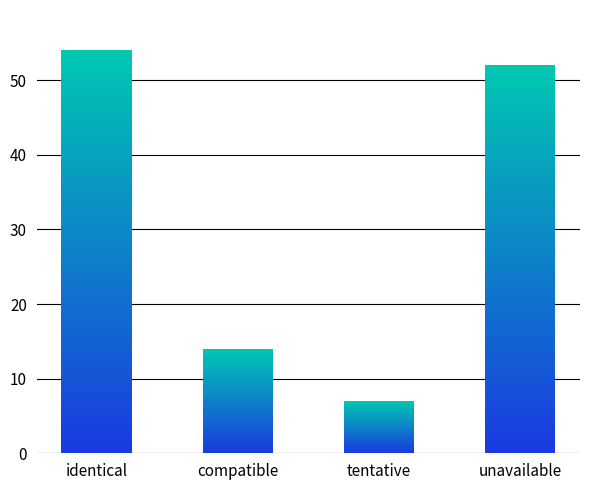

What is the difference between the second highest and minimum values?

45